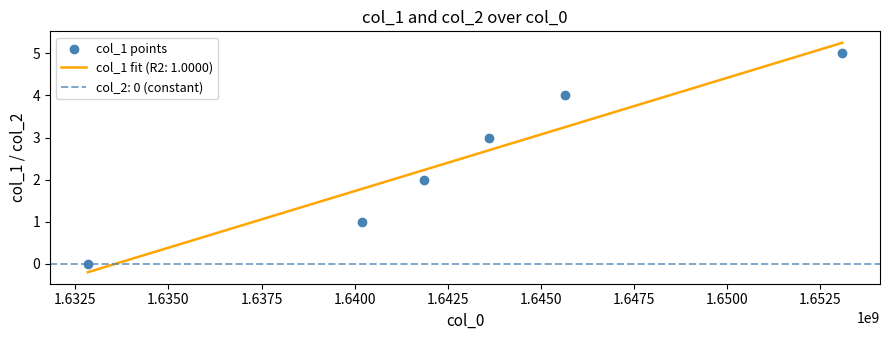

What is the change in value from 1.6400 to 1.6425?

+1